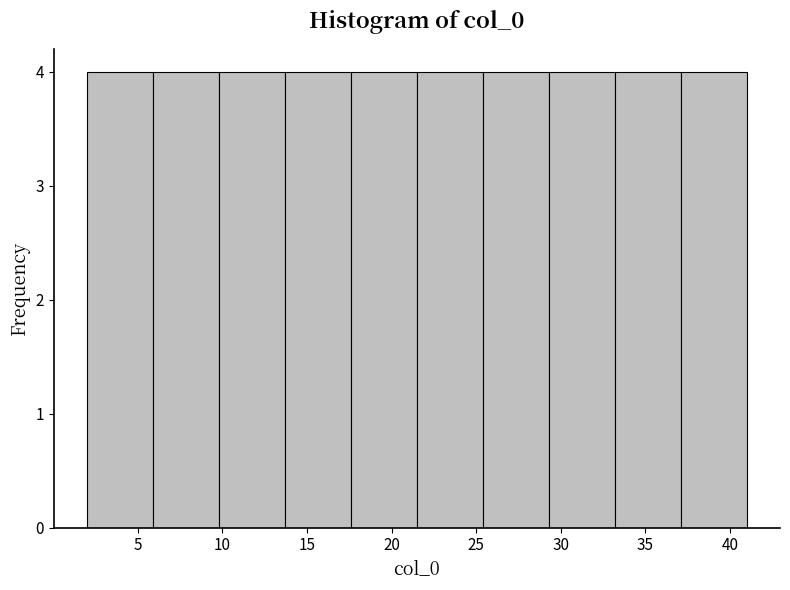

What is the height of the bar covering 21.5 to 25.4 on the x-axis? Neither the bar edges nor the heights are printed on the chart, so give them approximately, as read against the axes.

4